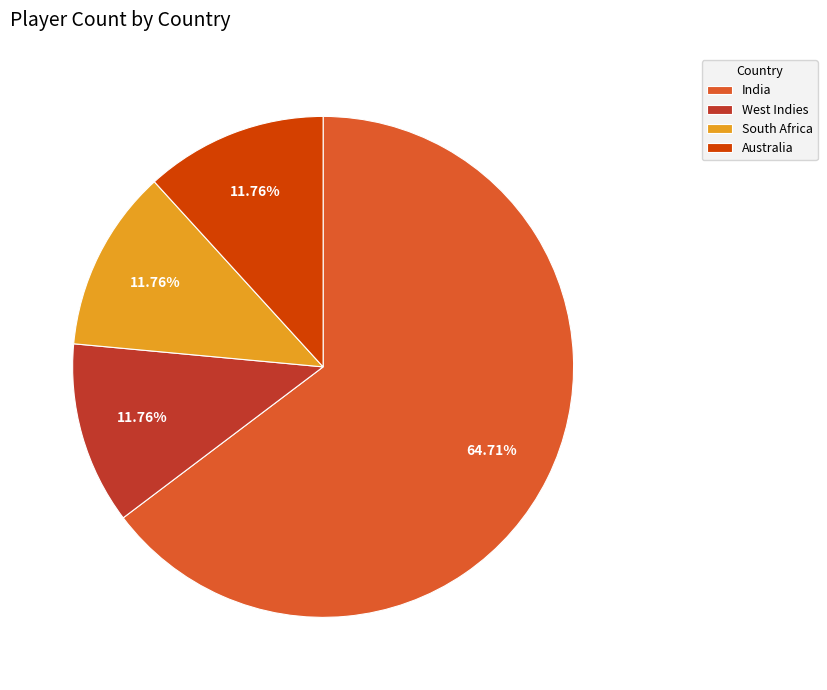

Approximately how many times larger is the value at South Africa compared to India?

0.2